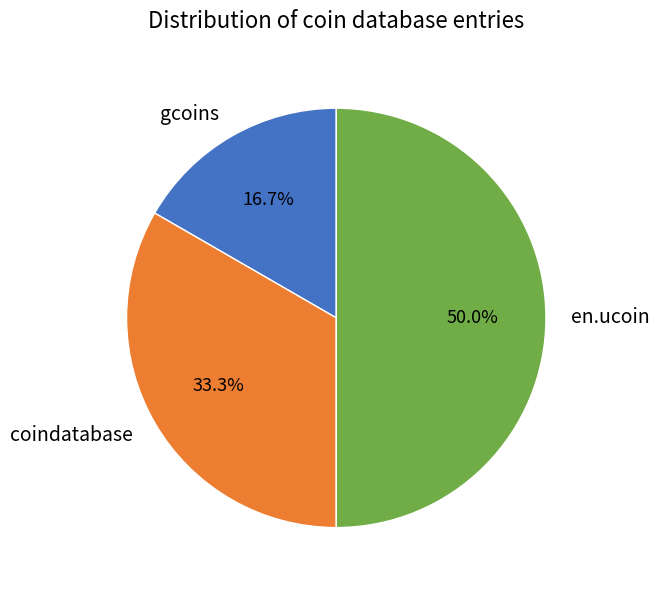

What percentage do coindatabase and en.ucoin together represent?

83.3%